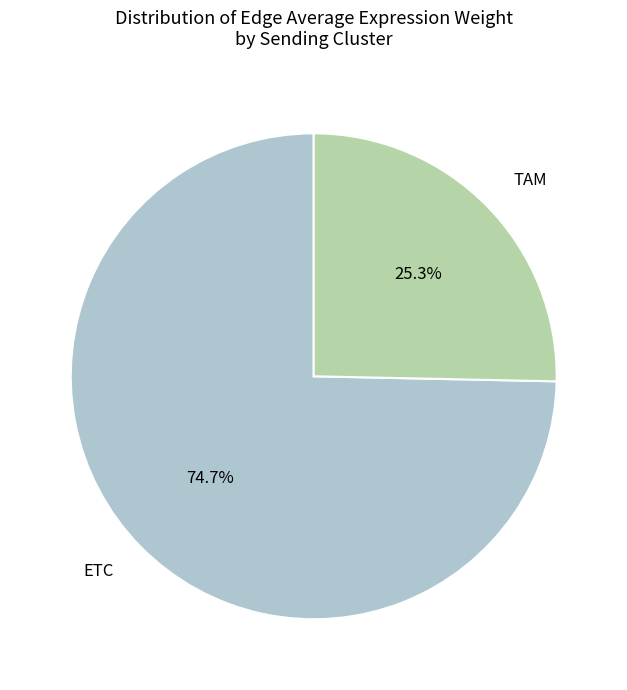

What is the largest slice in the pie chart?

ETC